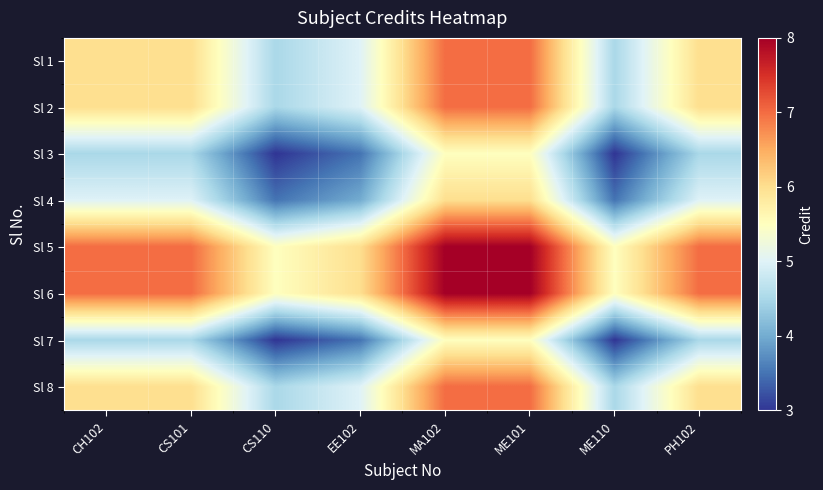

Between EE102 and ME110, which is larger?

EE102